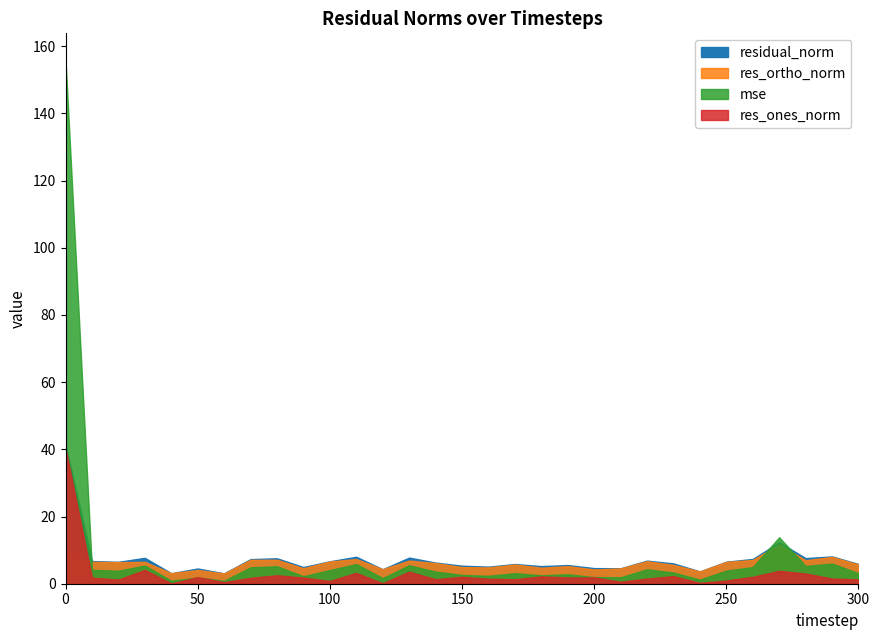

True or false: res_ones_norm and res_ortho_norm cross at least once.

True